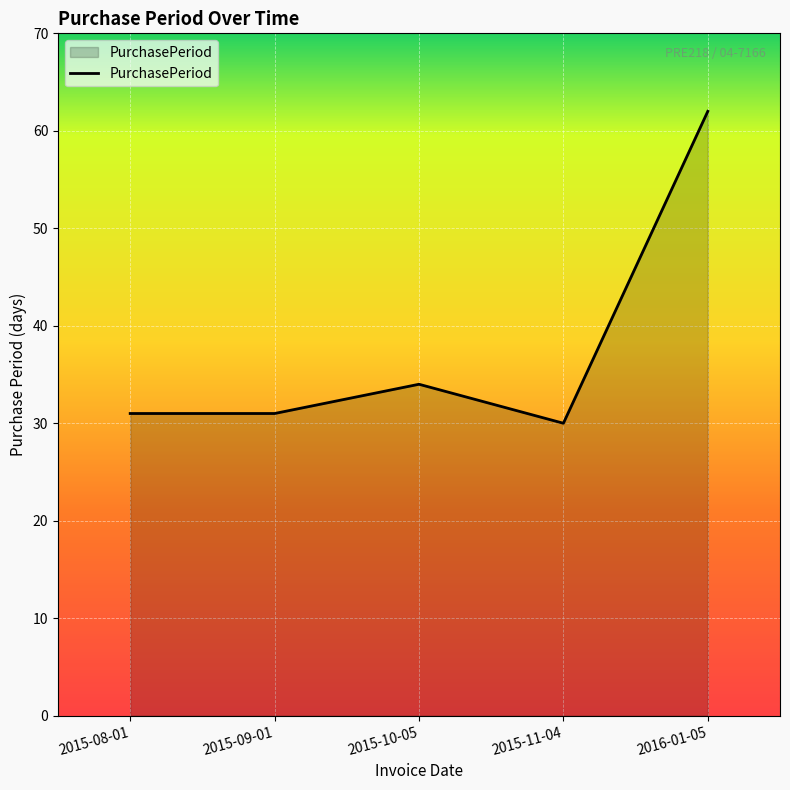

Reading left to right, list all the values displayed in this chart.

2015-08-01=31	2015-09-01=31	2015-10-05=34	2015-11-04=30	2016-01-05=62